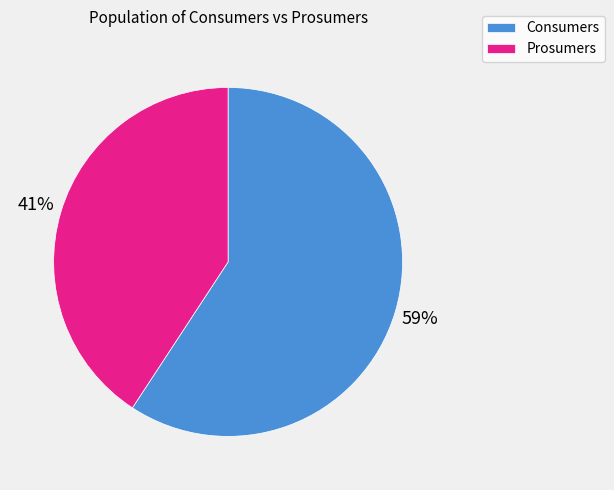

Combined, do Prosumers and Consumers account for over 50%?

Yes